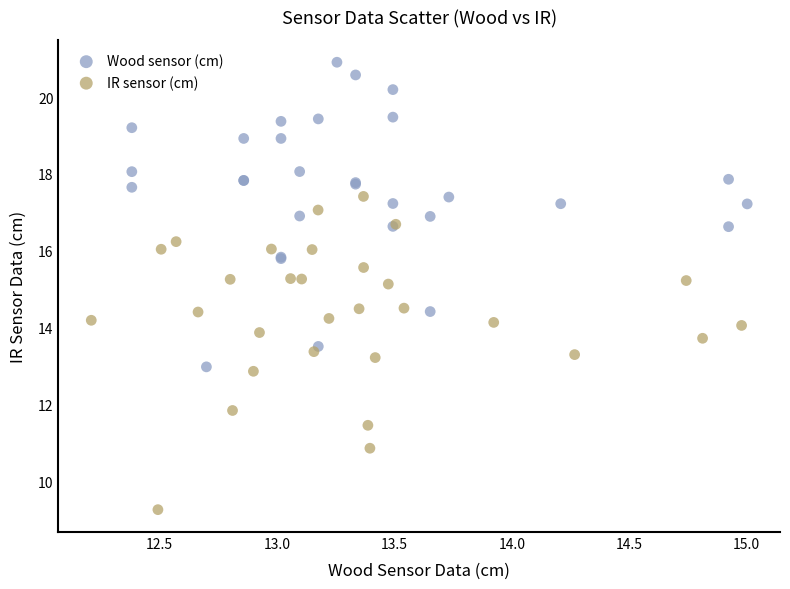

Which series contains the lowest Y value?

IR sensor (cm)